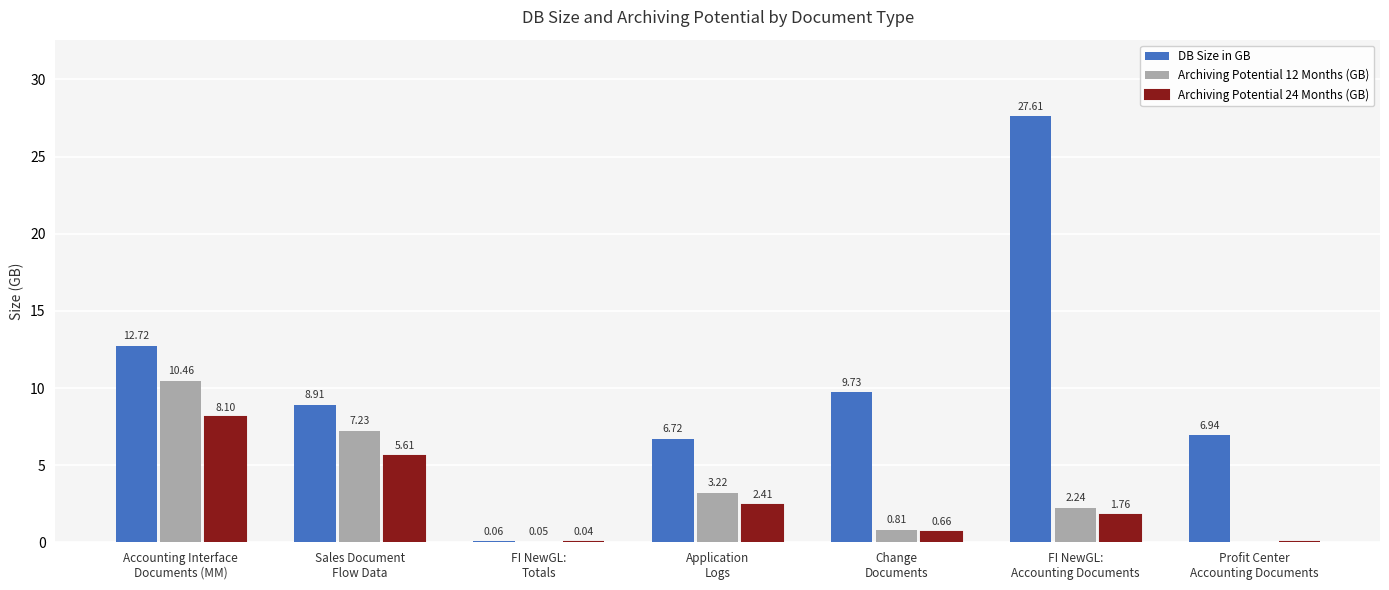

Which series has the largest total across all categories?

DB Size in GB